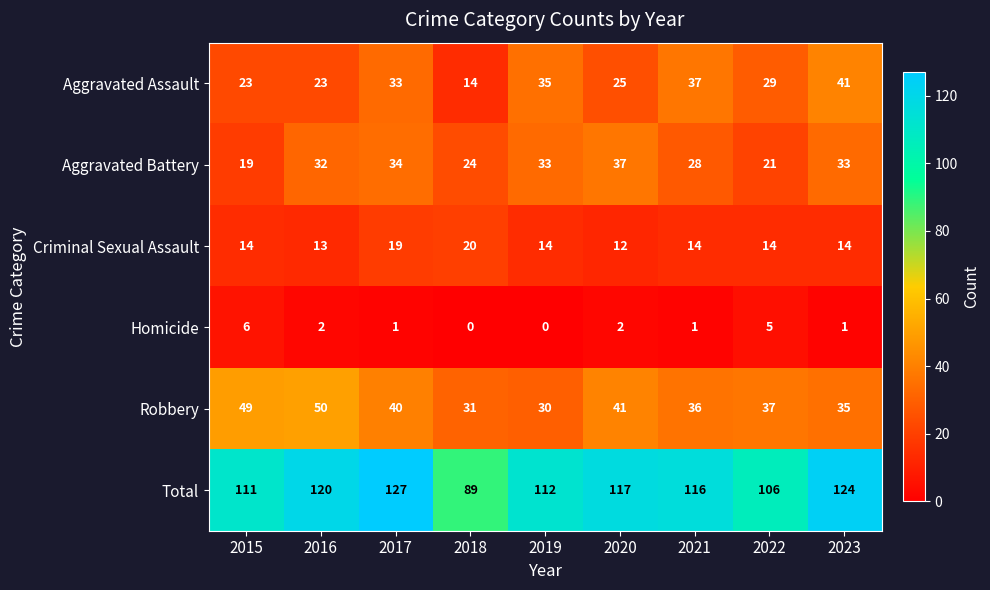

What is the difference between the maximum and second lowest values in the Criminal Sexual Assault series?

7